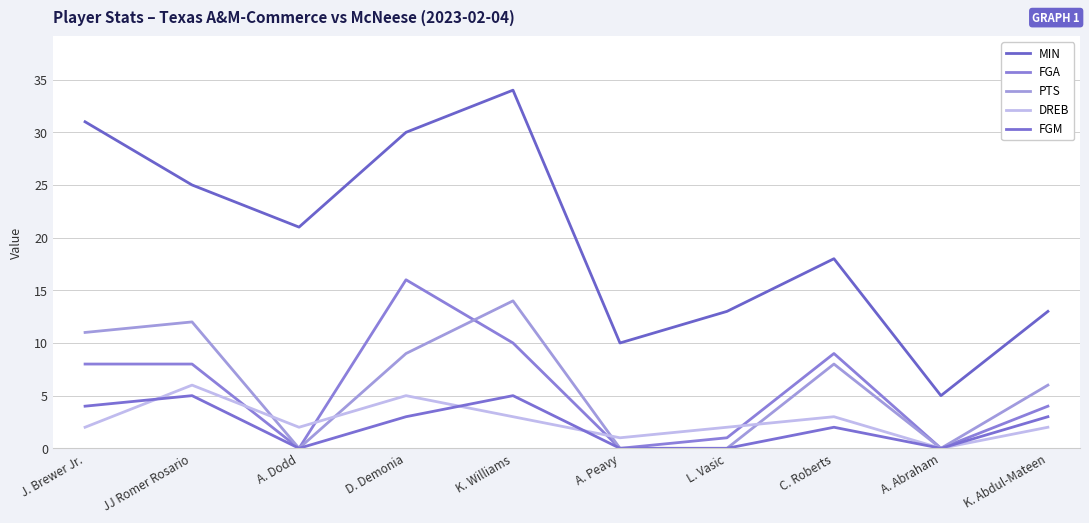

What is the highest value of the FGA series?

16